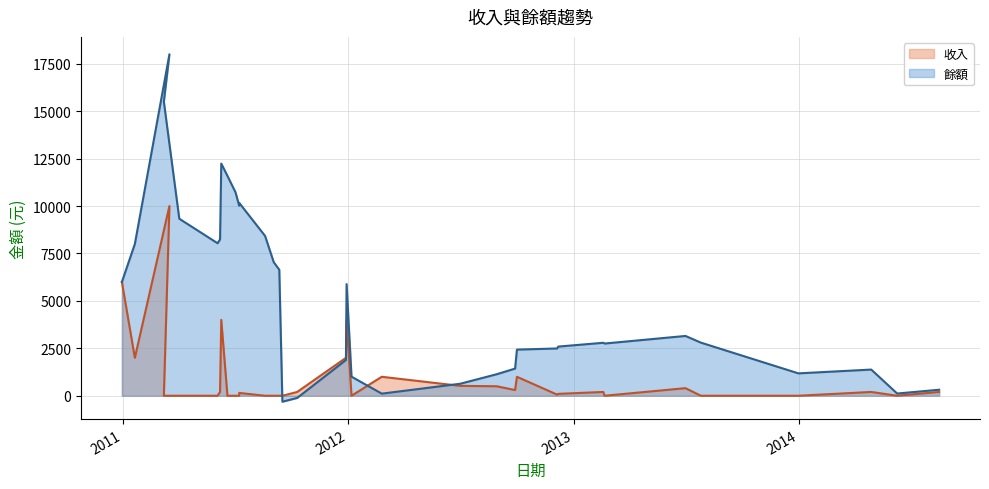

Which series has the widest spread of values?

餘額